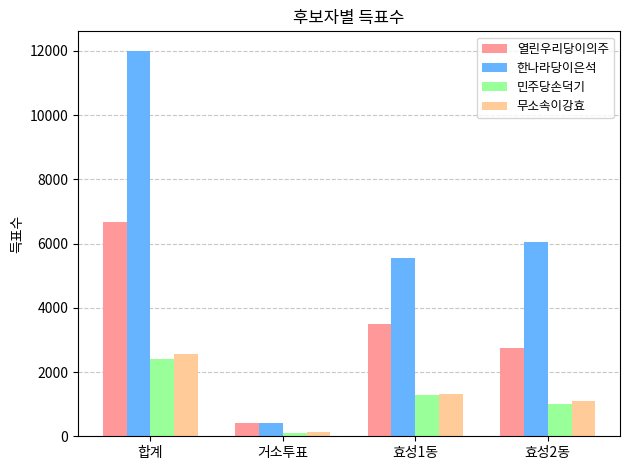

Where does the 민주당손덕기 series first go above 1278?

합계